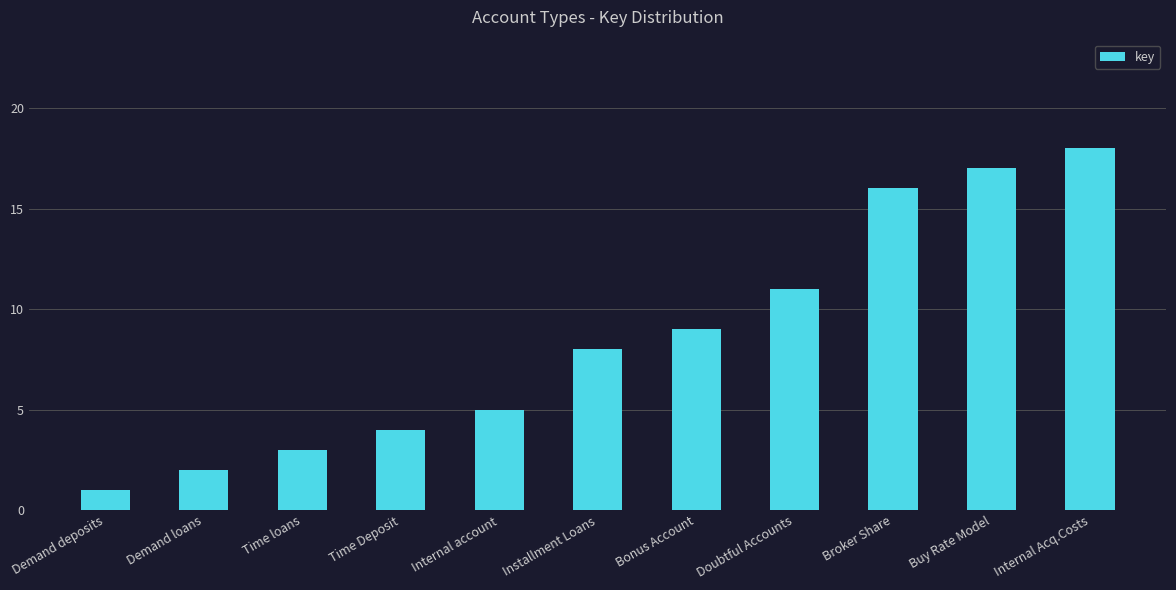

What is the difference between the maximum and minimum values?

17